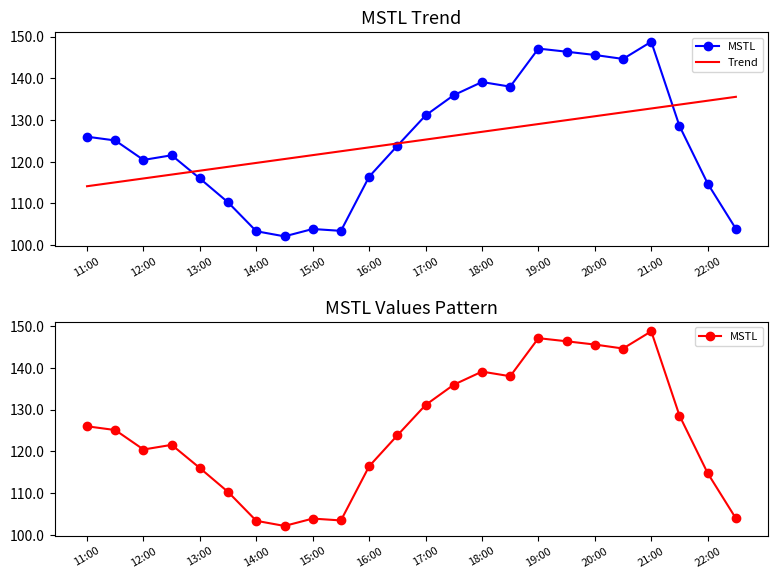

How many lines are shown in the chart?

2